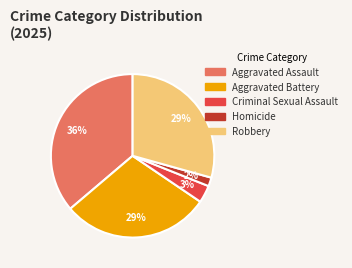

Which slice is the largest?

Aggravated Assault